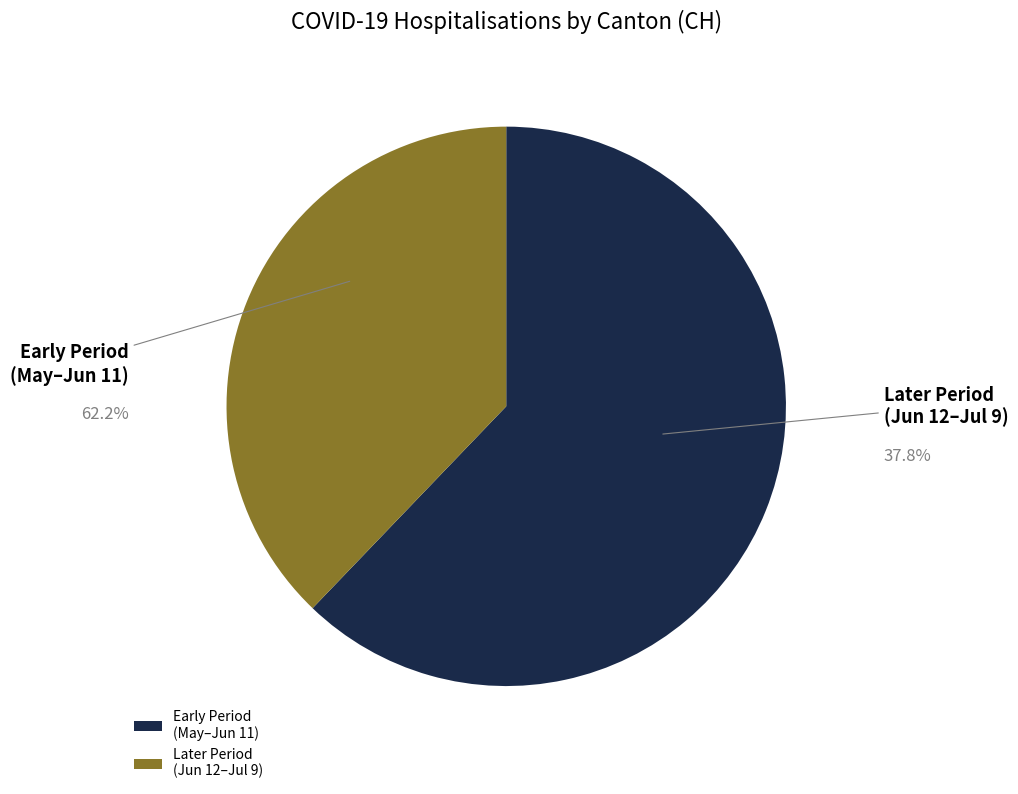

The 2020-05-31 slice represents 1% of the pie. True or false?

False